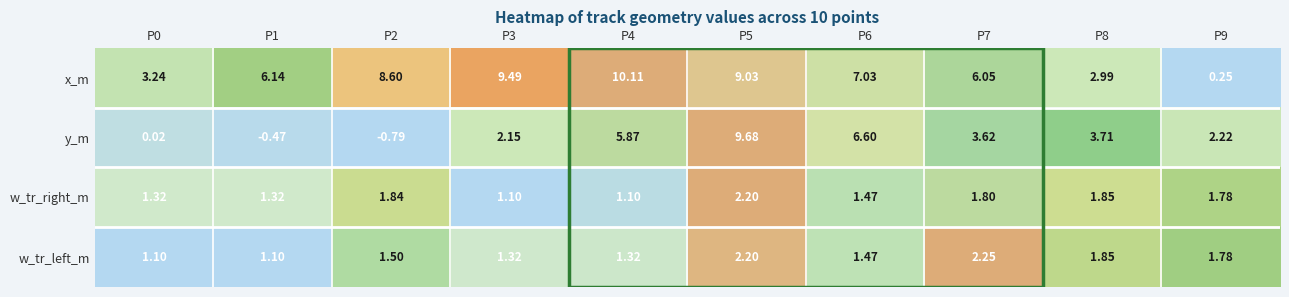

Which series has the largest range (max minus min)?

y_m